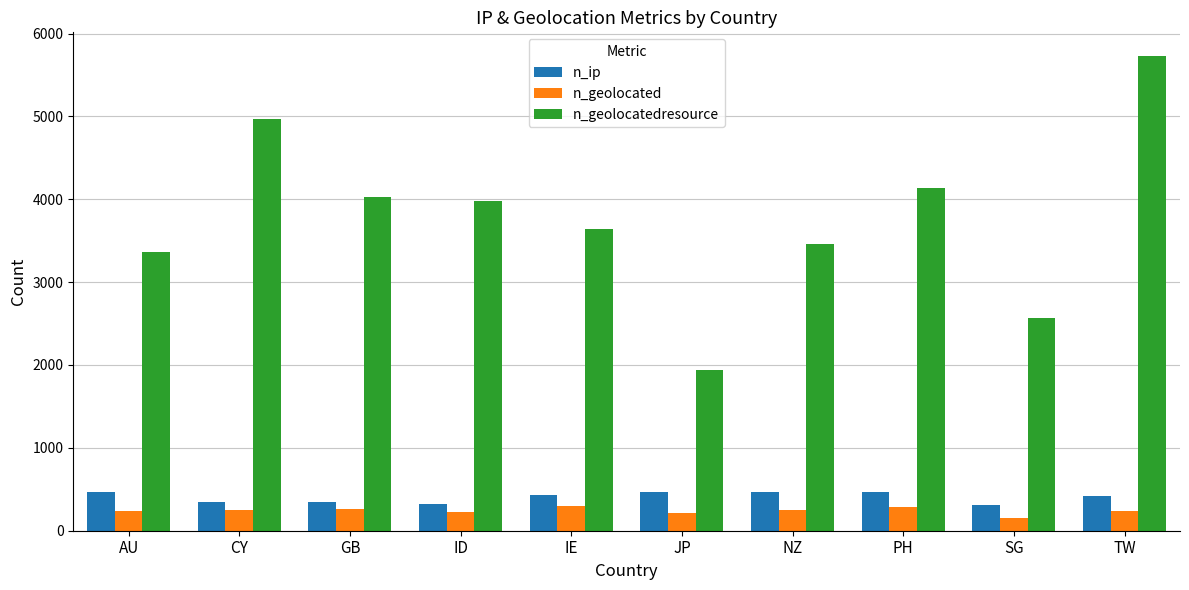

Is the value of n_geolocatedresource at CY greater than the value of n_ip at PH?

Yes